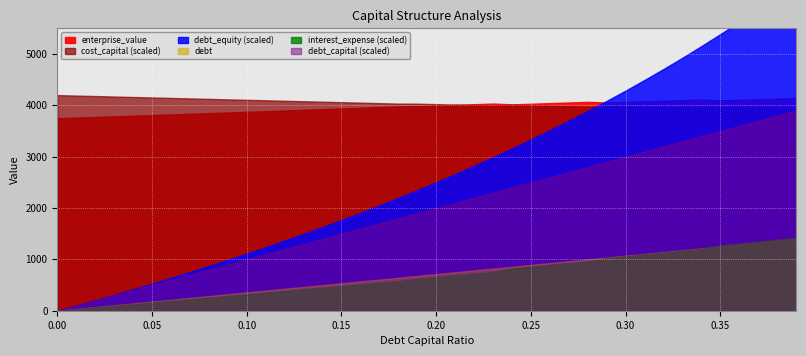

How many values in the interest_expense series exceed 32?

20